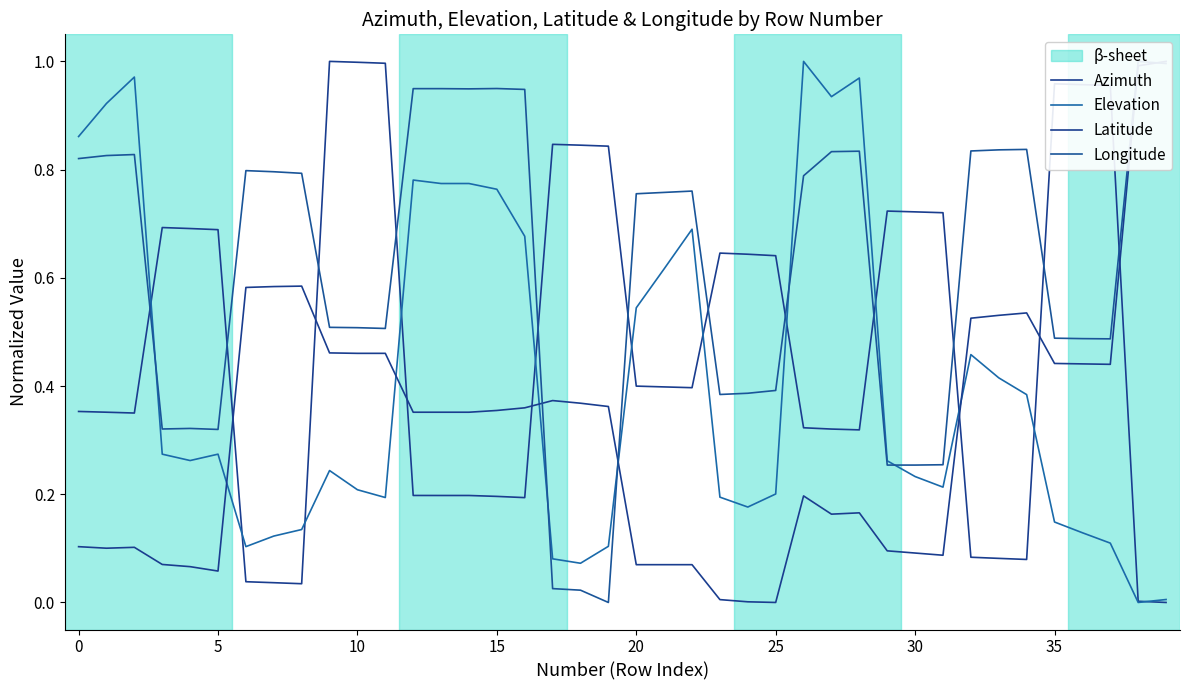

At which category does Longitude reach its first local valley?

10